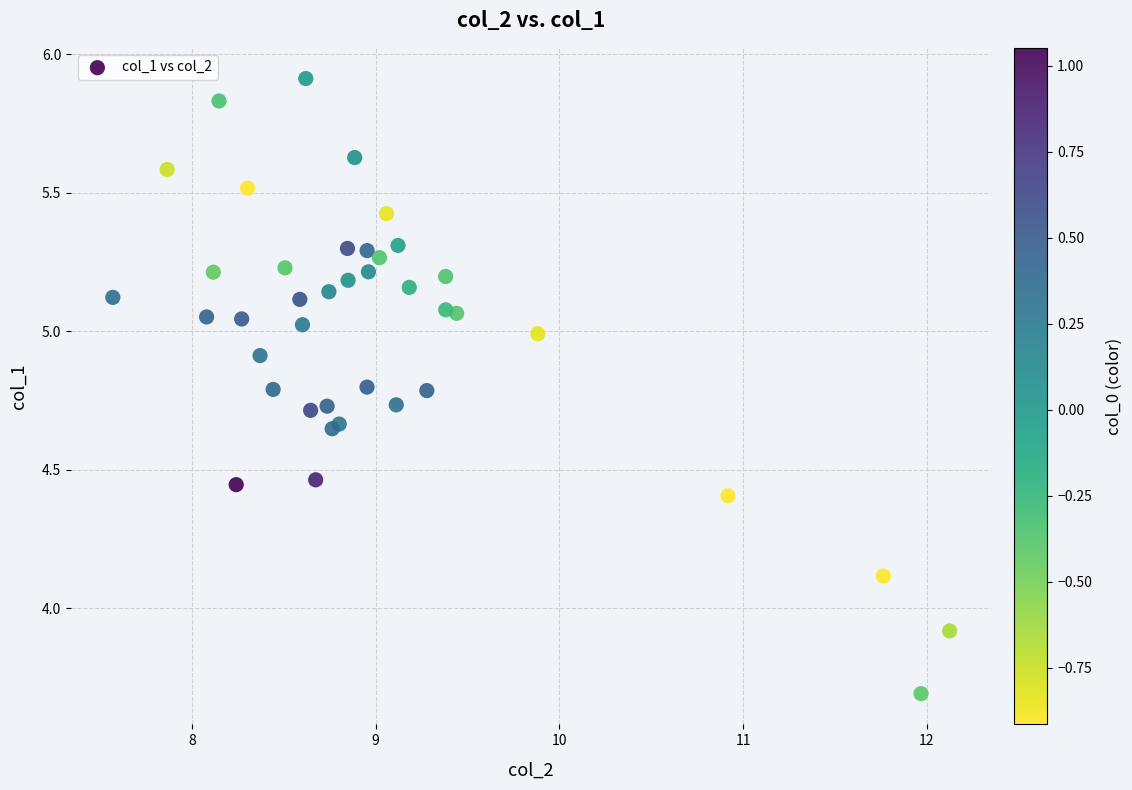

What Y value in the scatter plot is closest to 4?

3.9